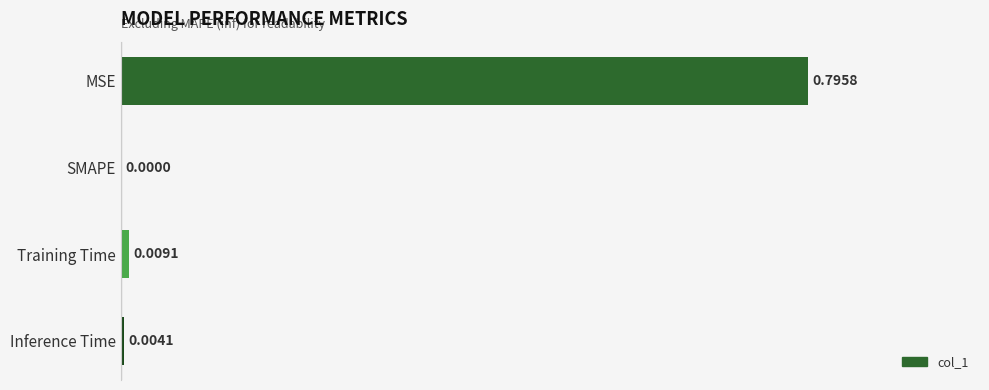

Which has a higher value, SMAPE or Training Time?

Training Time